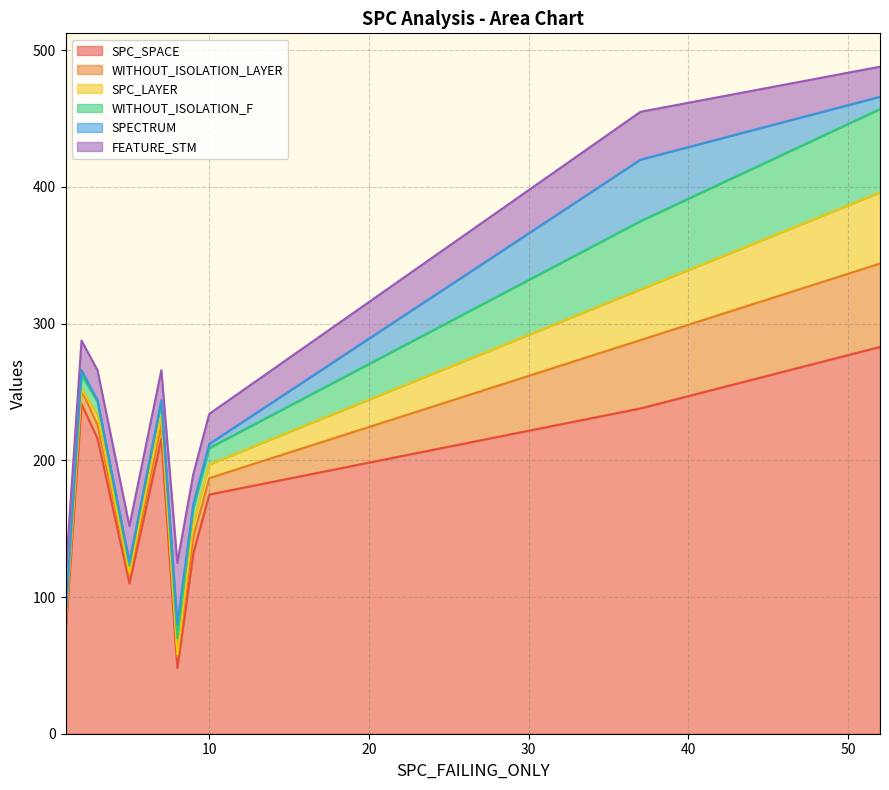

What is the minimum value for SPC_SPACE?

48.0